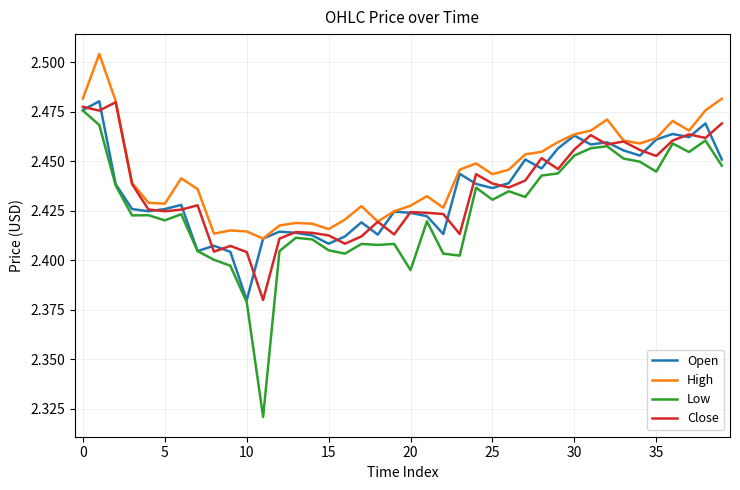

Which series has the largest range (max minus min)?

Low